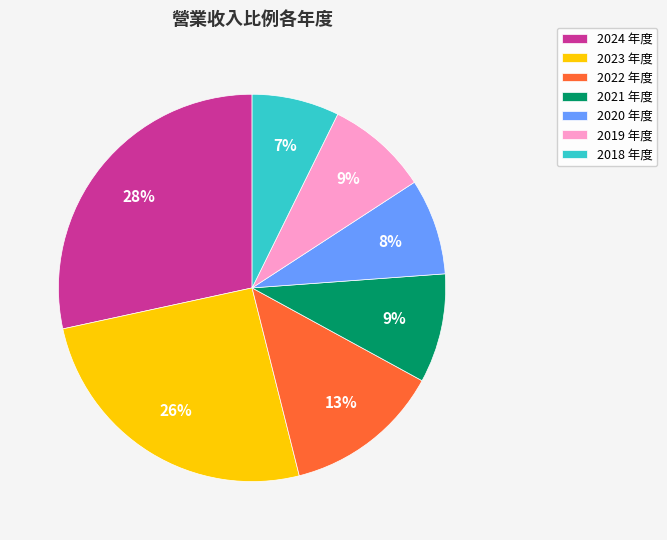

Which slice is the smallest?

2018